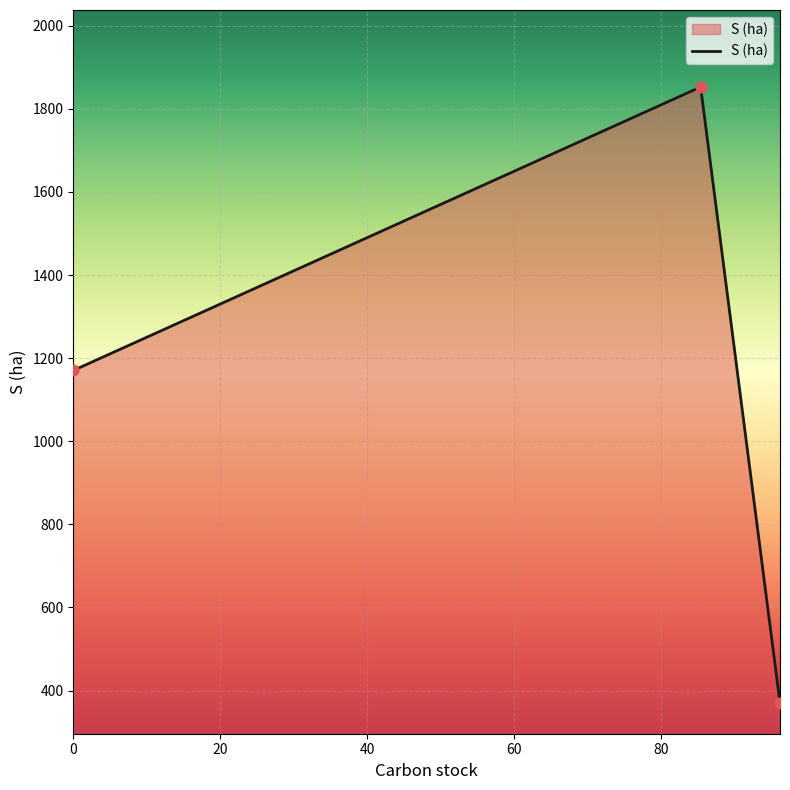

What is the smallest value displayed?

370.0